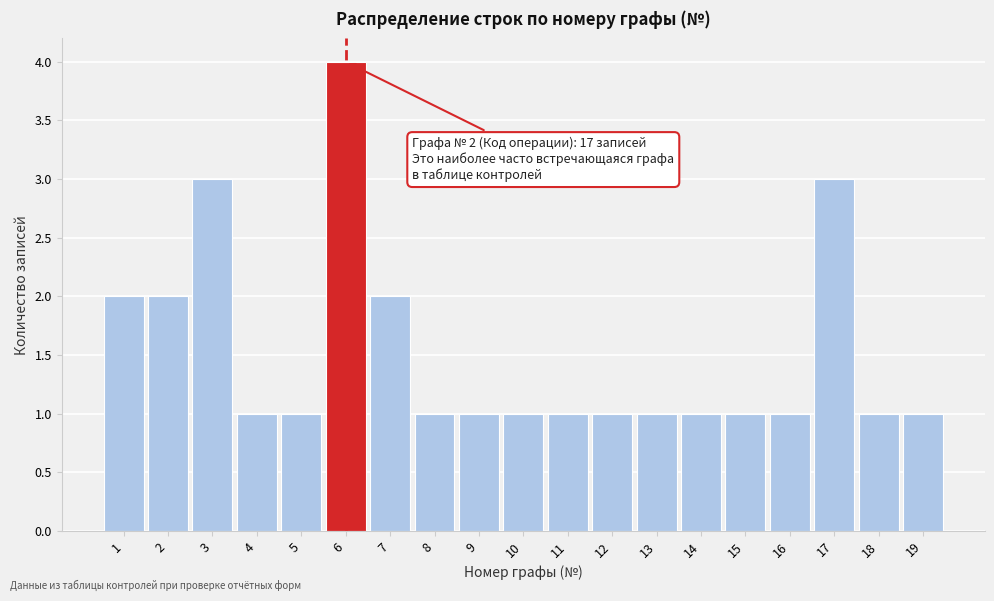

Reading right to left, what are all the values shown in this chart?

1	1	3	1	1	1	1	1	1	1	1	1	2	4	1	1	3	2	2